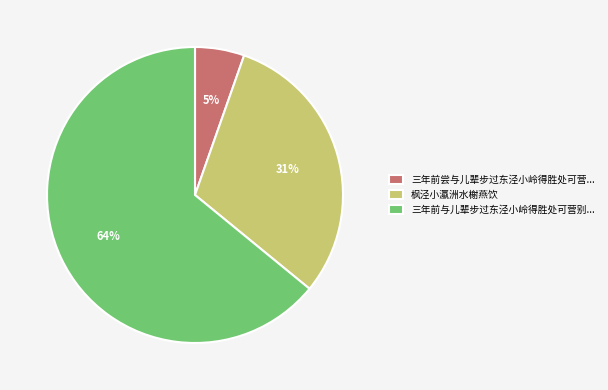

Rank the categories by value from highest to lowest.

三年前与儿辈步过东泾小岭得胜处可营别..., 枫泾小瀛洲水榭燕饮, 三年前尝与儿辈步过东泾小岭得胜处可营...